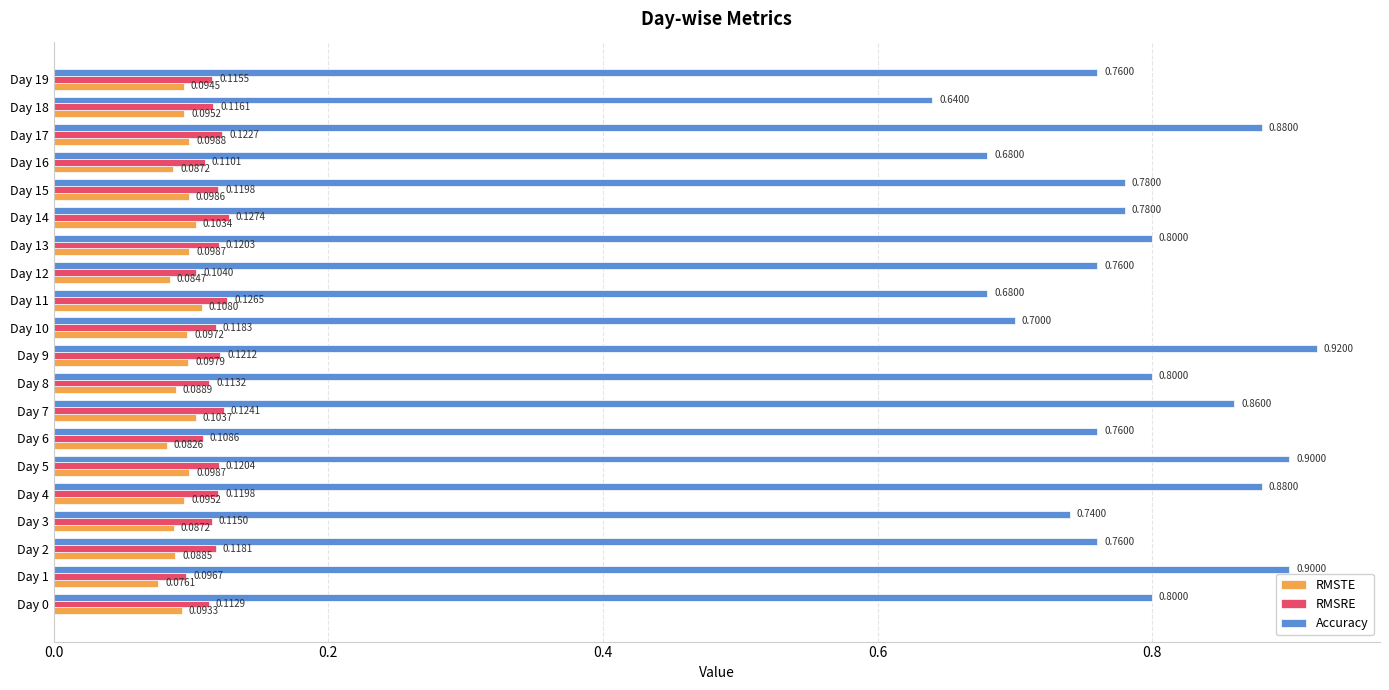

Is the value of RMSTE at Day 2 greater than the value of Accuracy at Day 7?

No